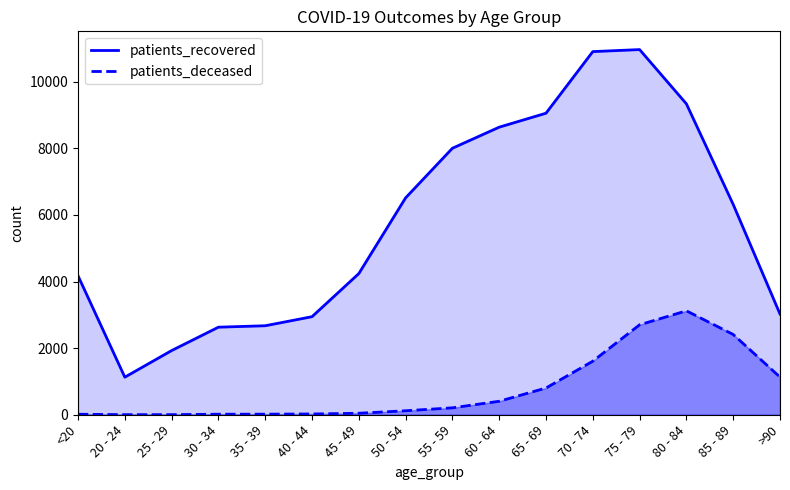

What is the difference between the patients_recovered values at >90 and 20 - 24?

1896